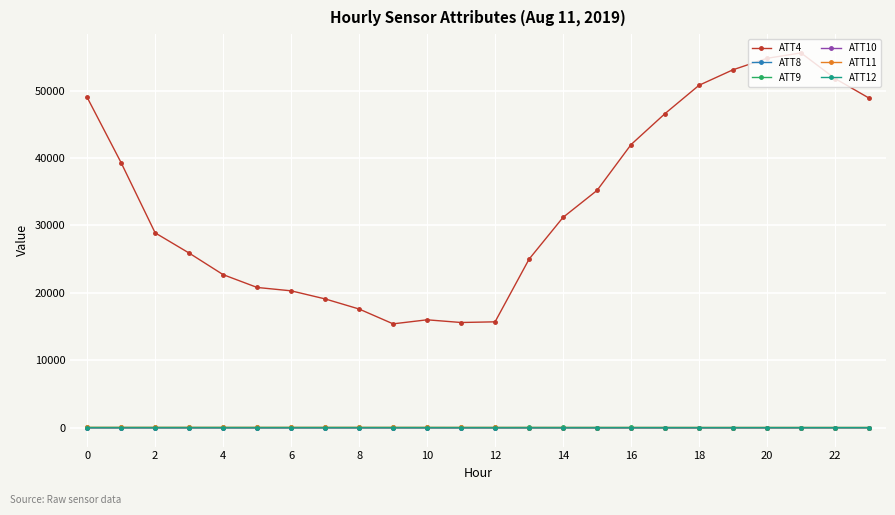

What is the value of the ATT10 point at the 4th from the left?

-21.6